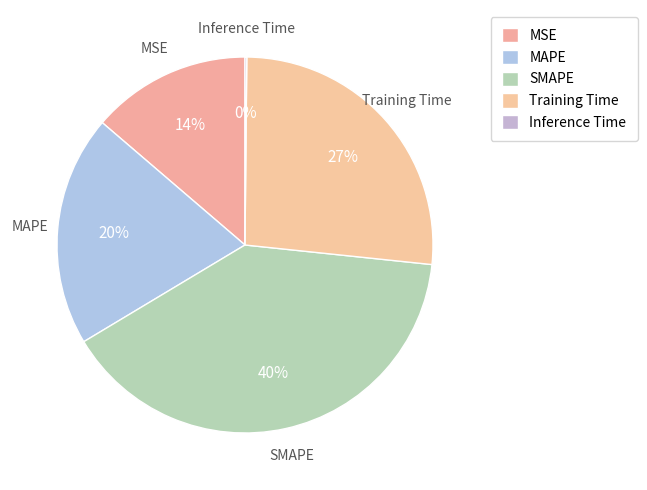

How much of the chart is everything except MSE?

86.3%